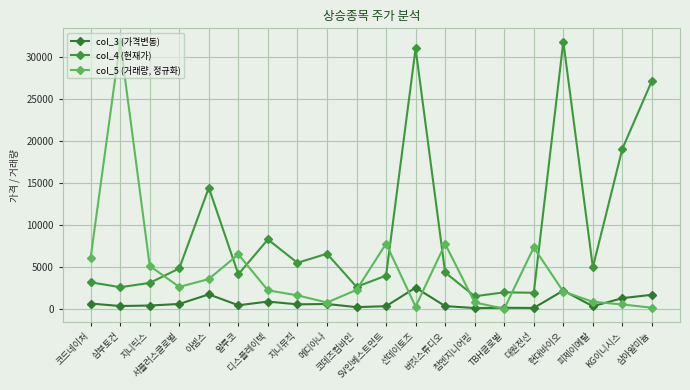

True or false: col_4 (현재가) and col_3 (가격변동) intersect in this chart.

False